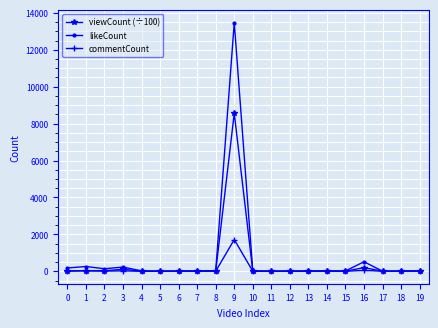

Which series has the largest total across all categories?

likeCount